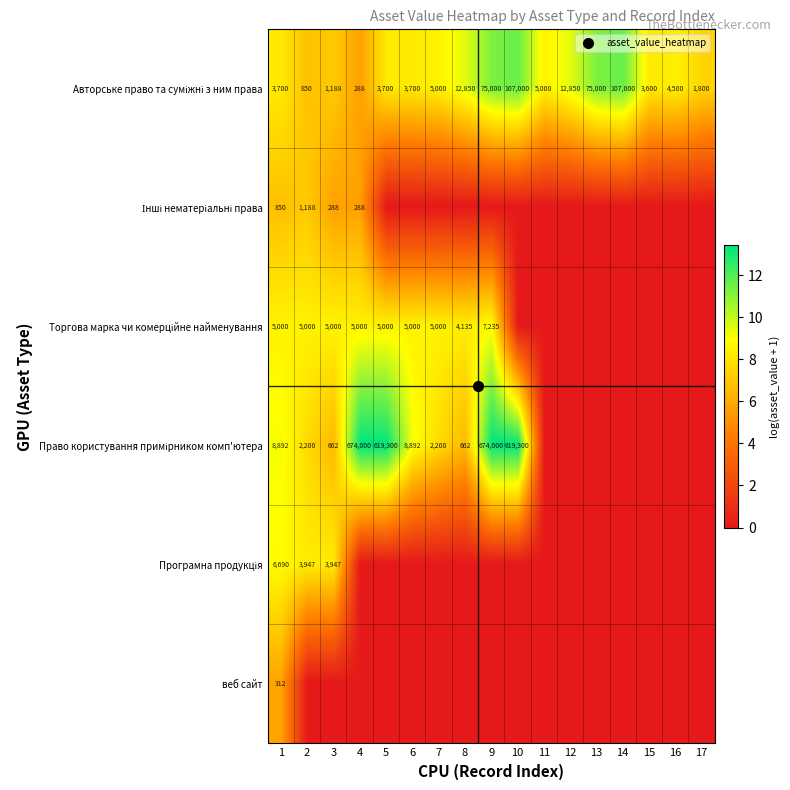

The Авторське право та суміжні з ним права series shows 11.2 at 9. True or false?

True